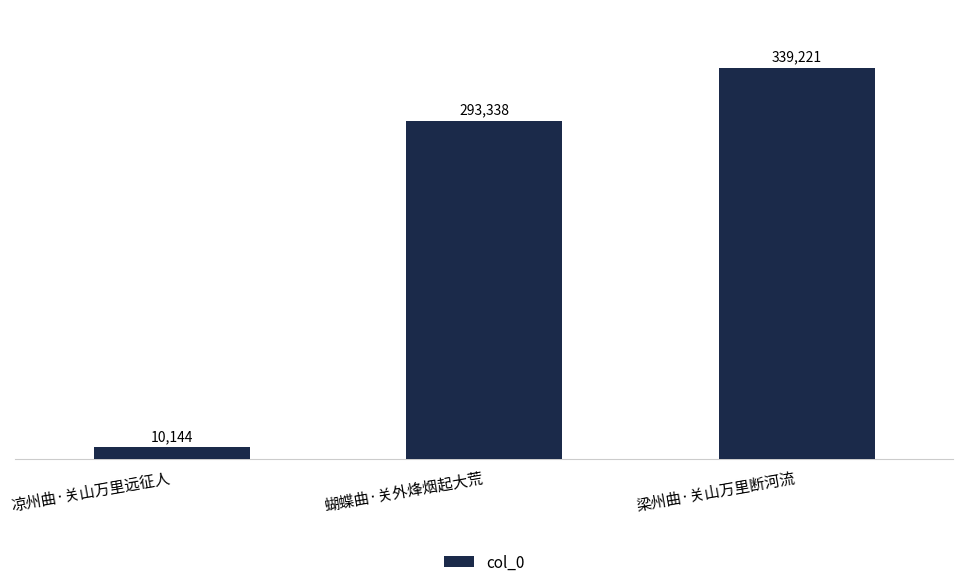

Does the chart contain stacked bars?

No